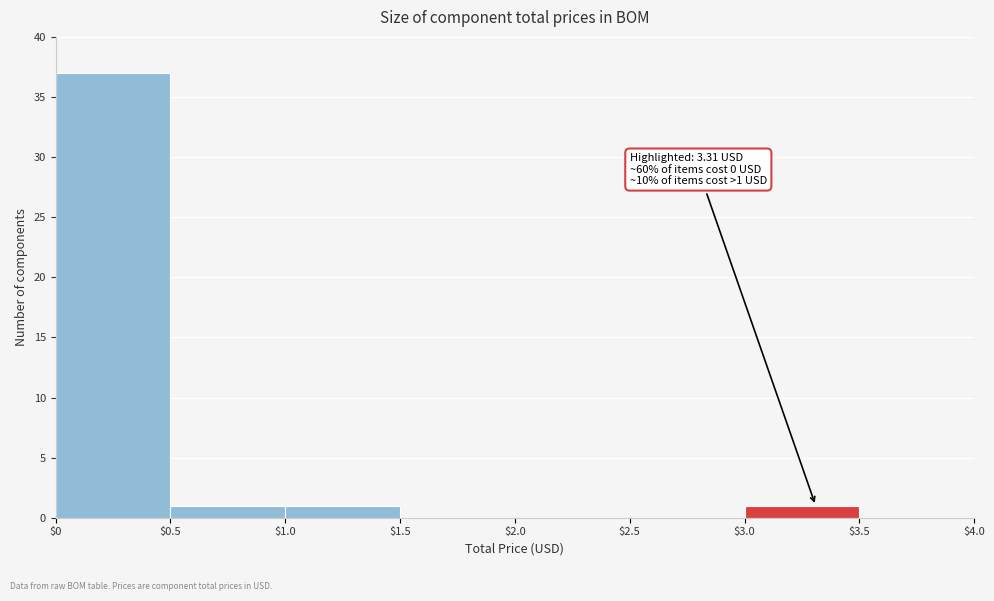

Which range on the x-axis has the tallest bar?

$0 to $0.5